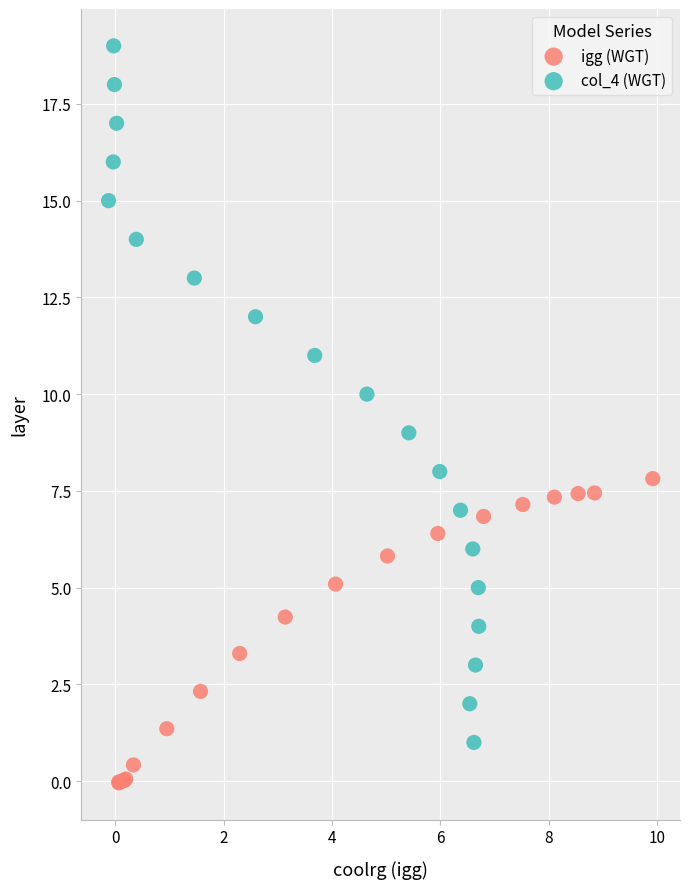

Which series contains the lowest Y value?

igg (WGT)